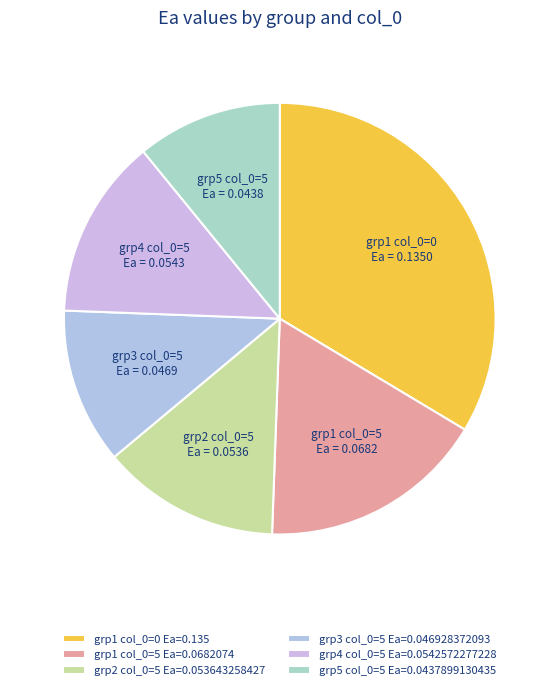

Does any single category account for the majority?

No